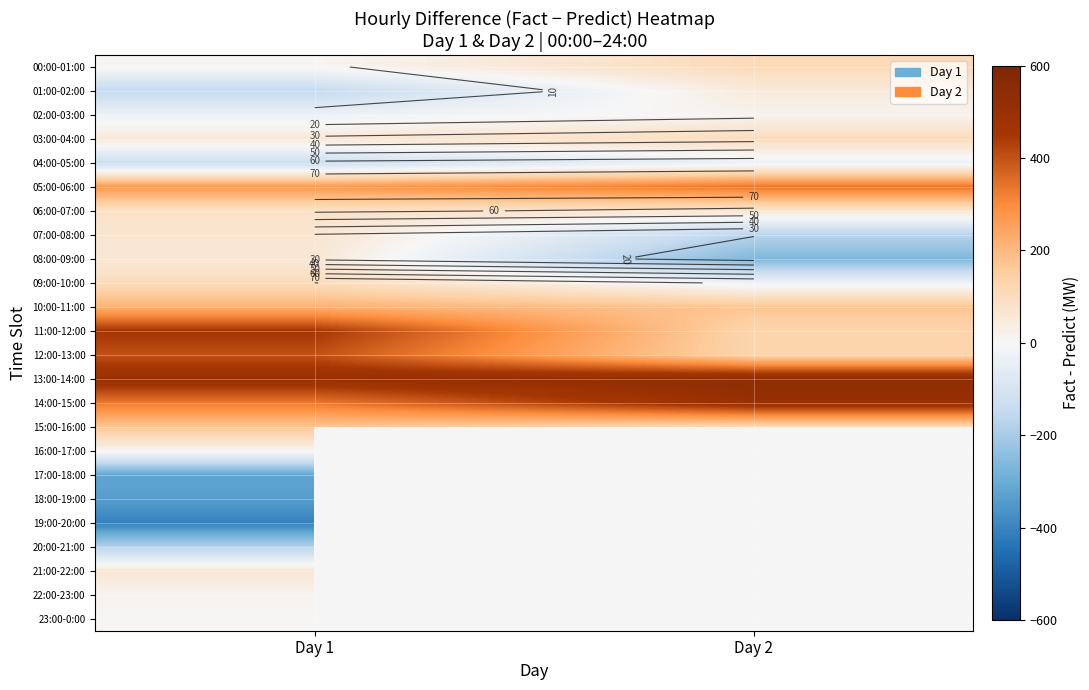

Rank the series by their maximum value, from lowest to highest.

19:00-20:00, 18:00-19:00, 17:00-18:00, 20:00-21:00, 04:00-05:00, 23:00-0:00, 16:00-17:00, 22:00-23:00, 02:00-03:00, 01:00-02:00, 08:00-09:00, 21:00-22:00, 07:00-08:00, 06:00-07:00, 03:00-04:00, 09:00-10:00, 00:00-01:00, 15:00-16:00, 10:00-11:00, 05:00-06:00, 12:00-13:00, 11:00-12:00, 14:00-15:00, 13:00-14:00